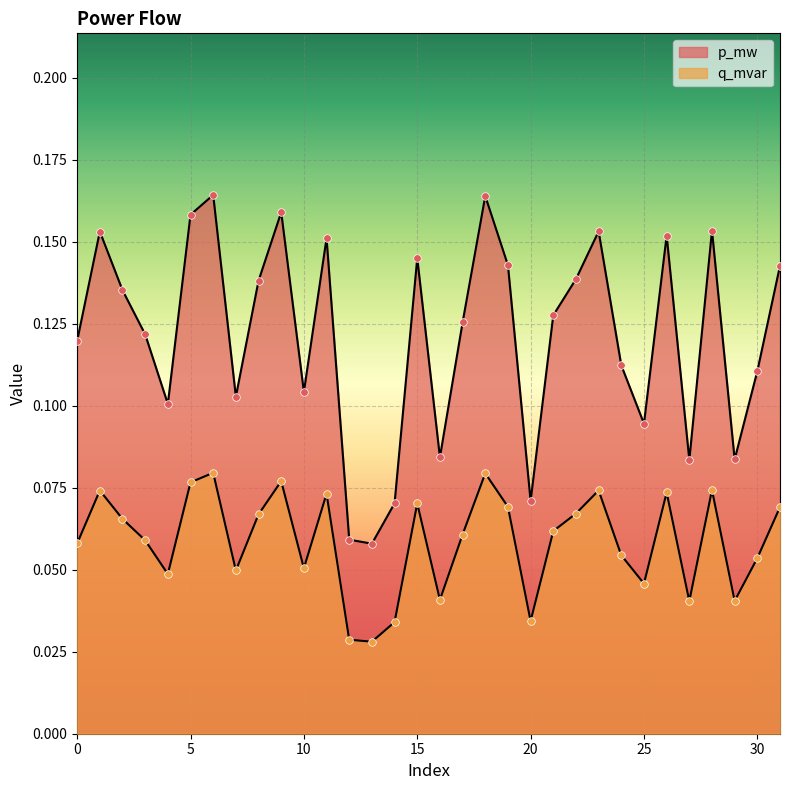

Is the value of q_mvar at 11 greater than the value of p_mw at 4?

No